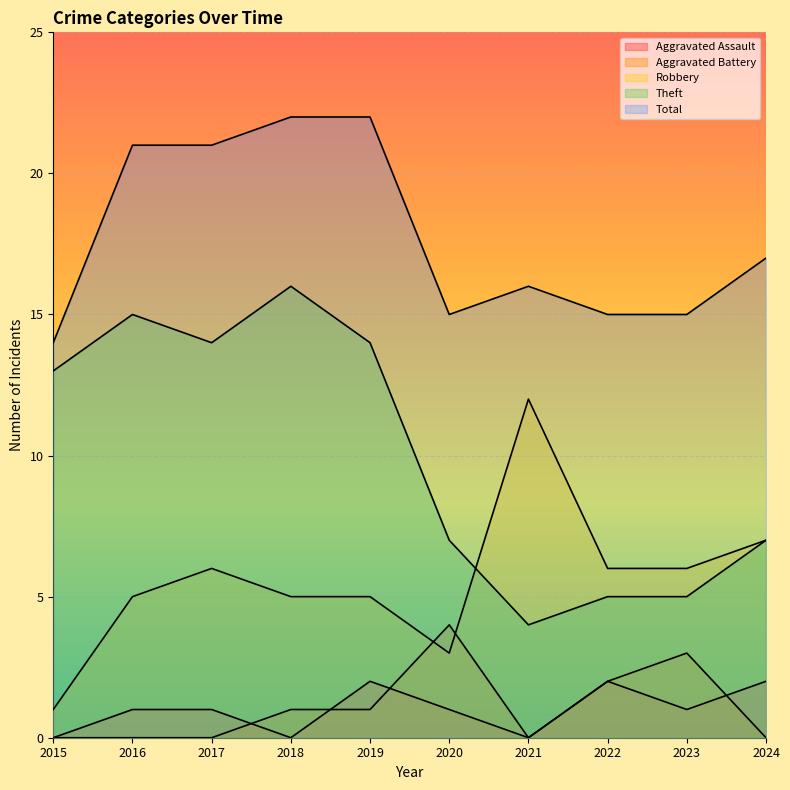

How many Aggravated Assault values are between 0 and 2?

10